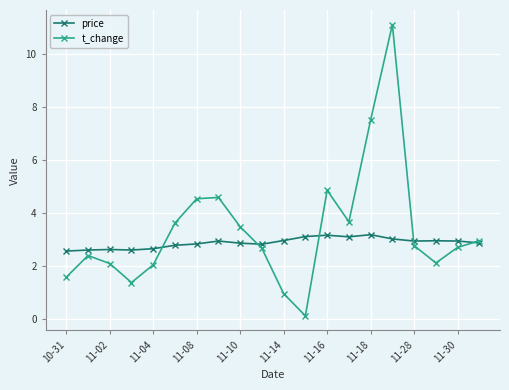

True or false: t_change and price cross at least once.

True